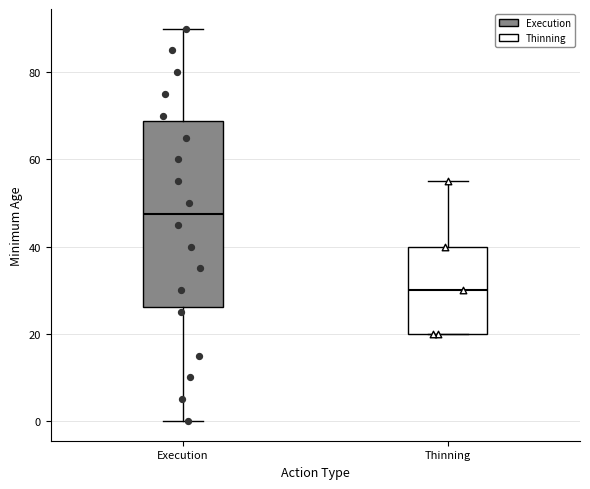

Reading left to right, transcribe this box plot: for each box, give where its median line is, the range the box spans, and where its two whiskers end, as read against the y-axis. The values are not printed on the chart, so give them approximately, as read against the axis.

Execution: median 48, box 26 to 68, whiskers 0 to 90
Thinning: median 30, box 20 to 40, whiskers 20 to 56